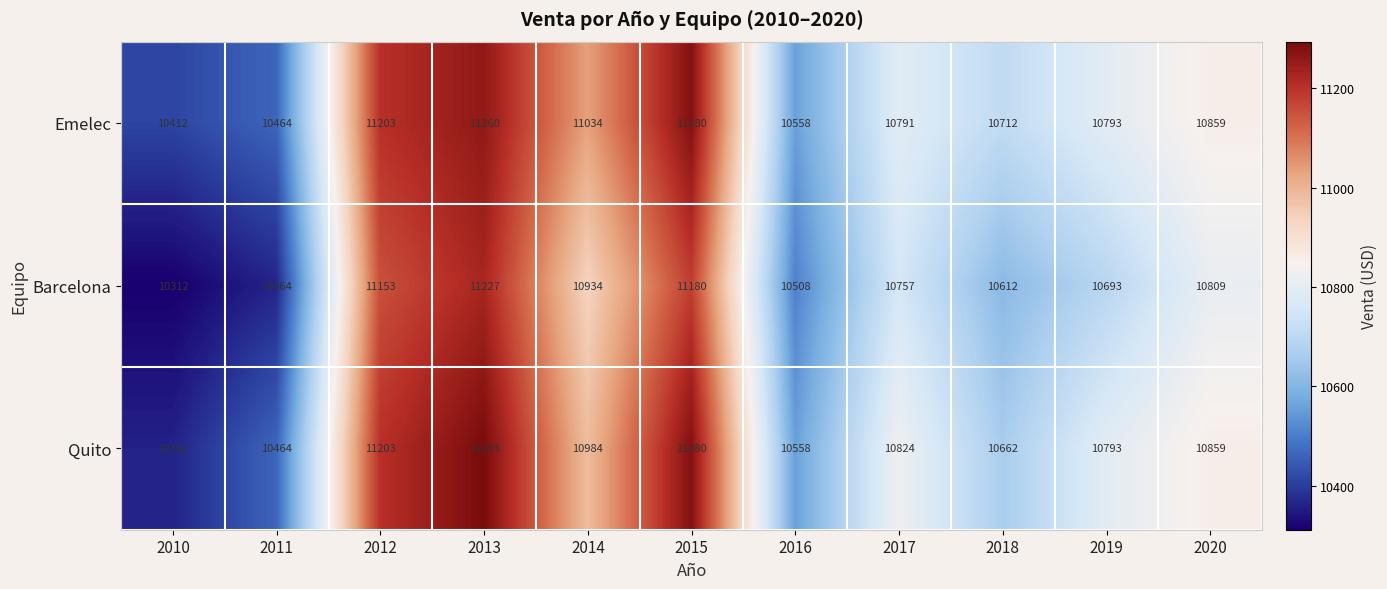

Which series has the widest spread of values?

Quito